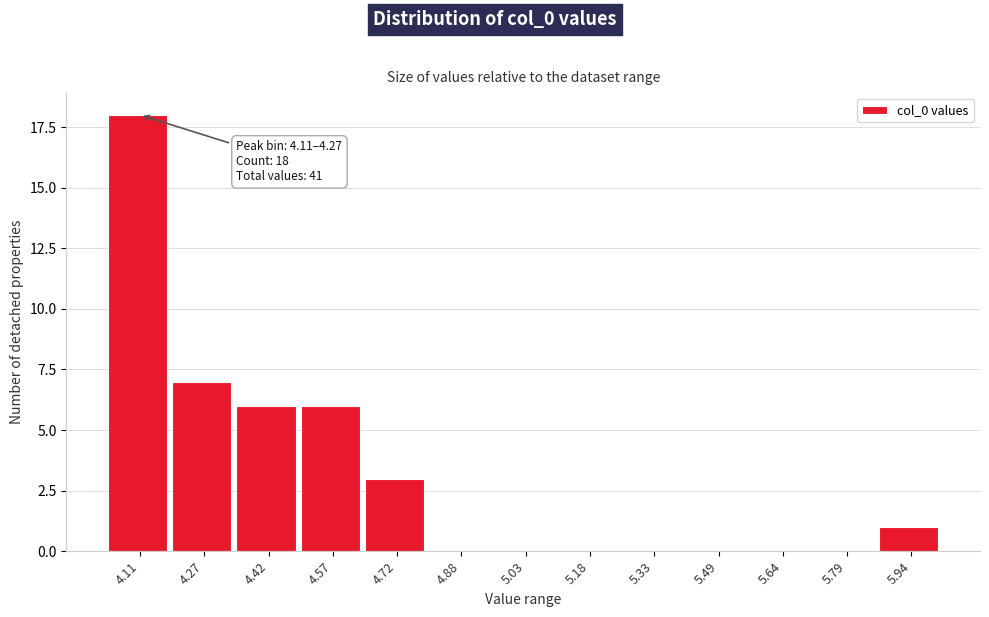

Reading right to left, list all the values displayed in this chart.

5.94=1	5.79=0	5.64=0	5.49=0	5.33=0	5.18=0	5.03=0	4.88=0	4.72=3	4.57=6	4.42=6	4.27=7	4.11=18